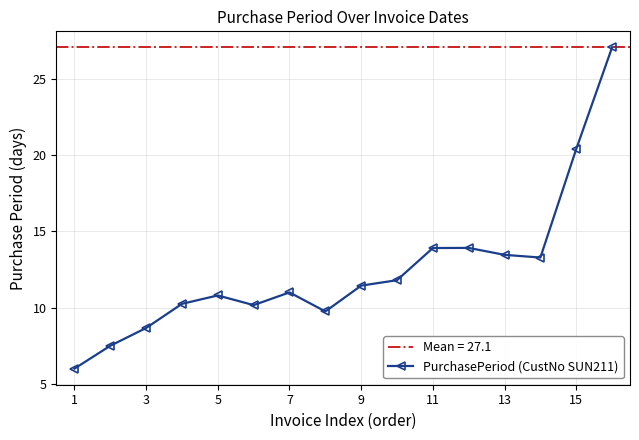

Count the number of data series in this chart.

1